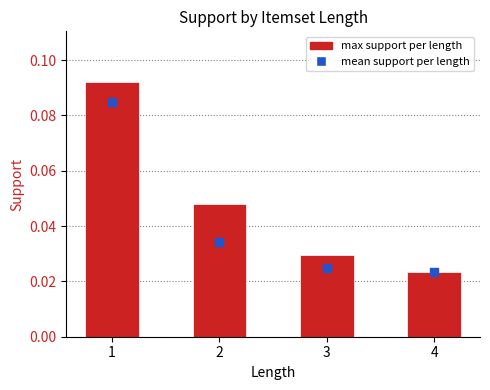

Which series reaches the minimum Y coordinate?

max support per length